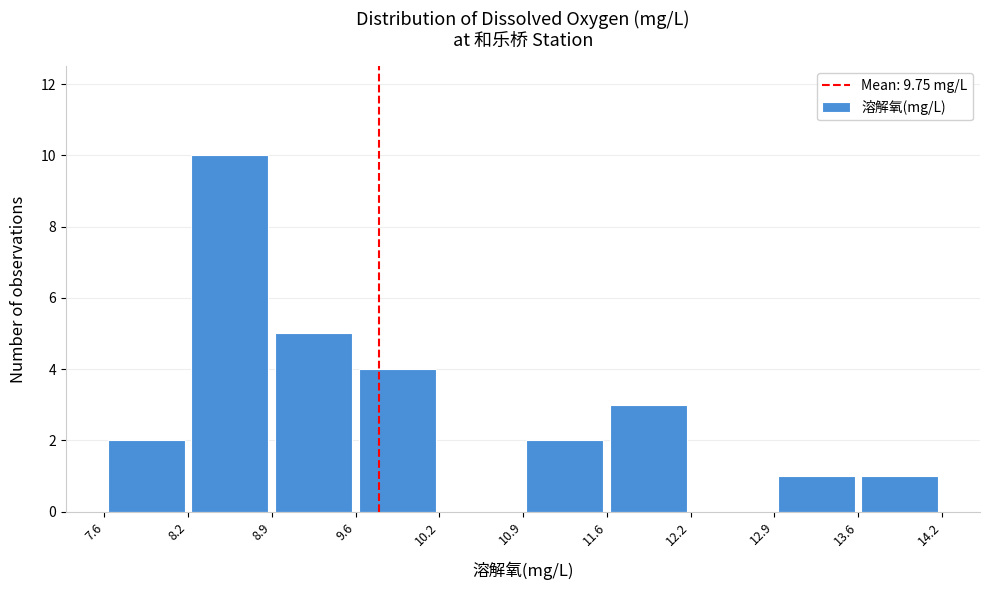

Reading left to right, transcribe this chart: for each bar, give the range it covers on the x-axis and its height. The values are not printed on the chart, so give them approximately, as read against the axis.

7.6 to 8.2: 2
8.2 to 8.9: 10
8.9 to 9.6: 5
9.6 to 10.2: 4
10.2 to 10.9: 0
10.9 to 11.6: 2
11.6 to 12.2: 3
12.2 to 12.9: 0
12.9 to 13.6: 1
13.6 to 14.2: 1